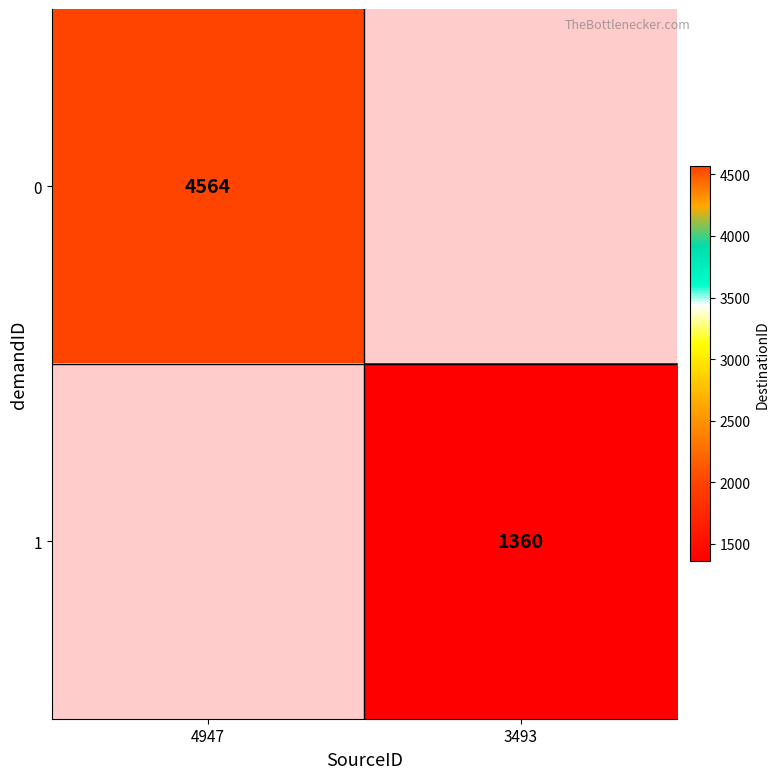

How many distinct data groups are displayed?

2